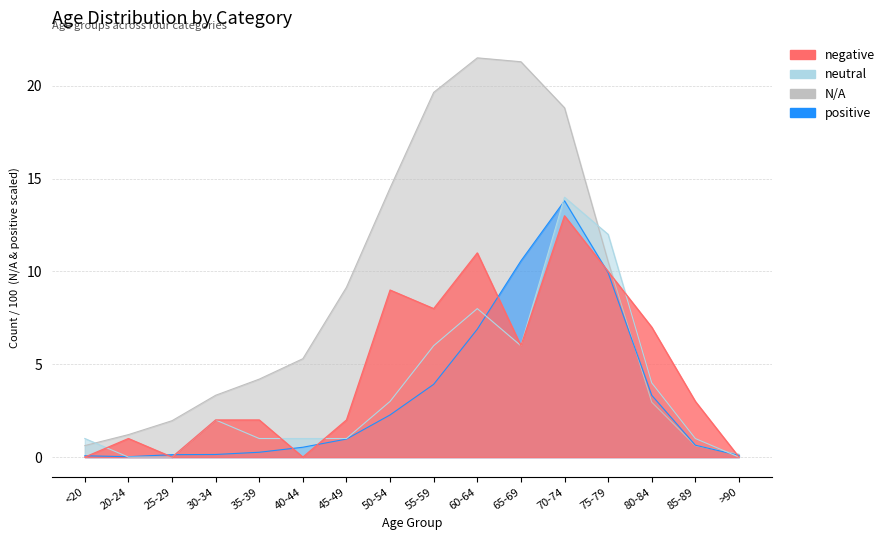

List the labels in order of N/A value, smallest first.

>90, <20, 85-89, 20-24, 25-29, 80-84, 30-34, 35-39, 40-44, 45-49, 75-79, 50-54, 70-74, 55-59, 65-69, 60-64